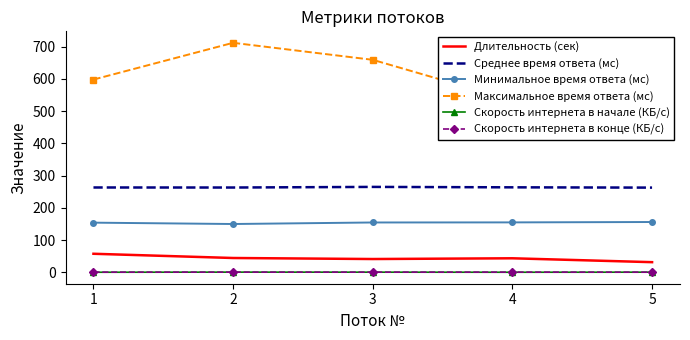

The value of Скорость интернета в начале (КБ/с) at 2 is 0.6. True or false?

False